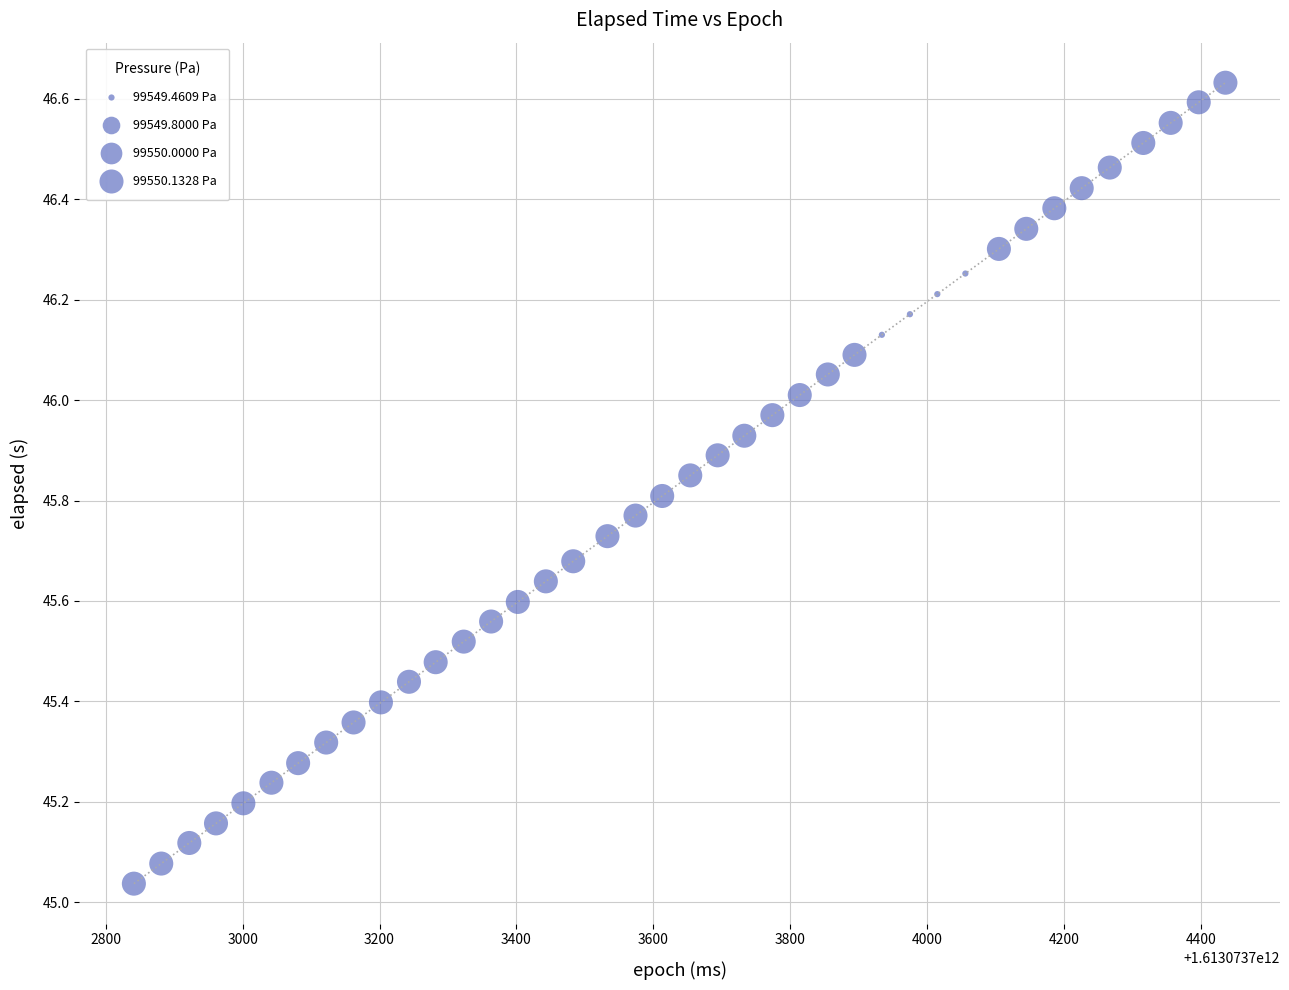

What is the range of X values (max minus min)?

1595.0